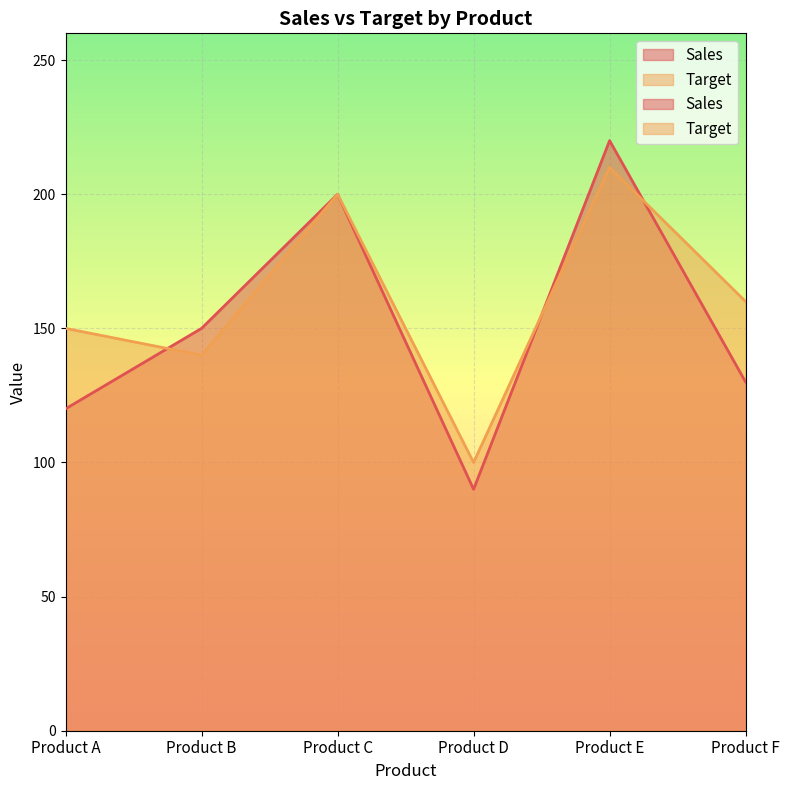

What is the minimum value for Sales?

90